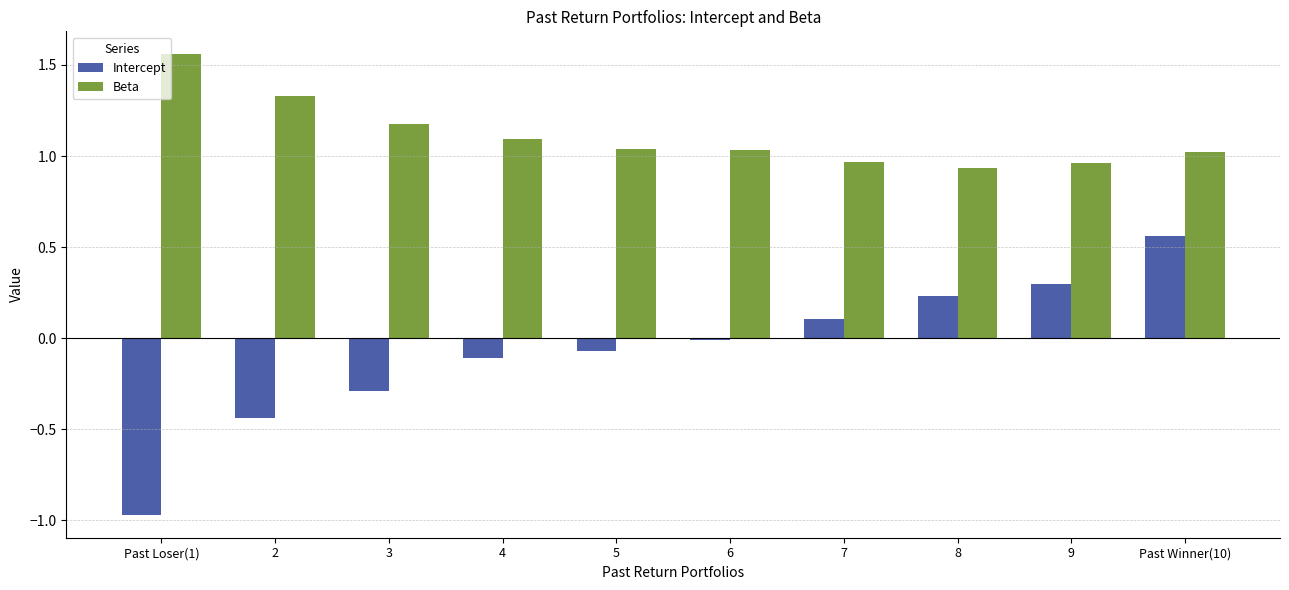

What position from the left is 9?

9